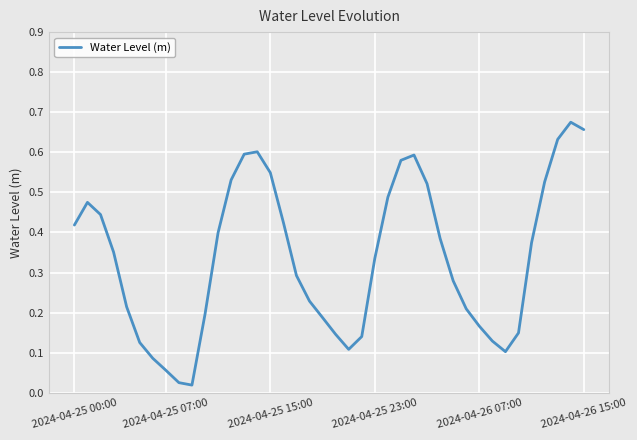

How many interior local peaks (higher than both neighbors) does the data have?

4